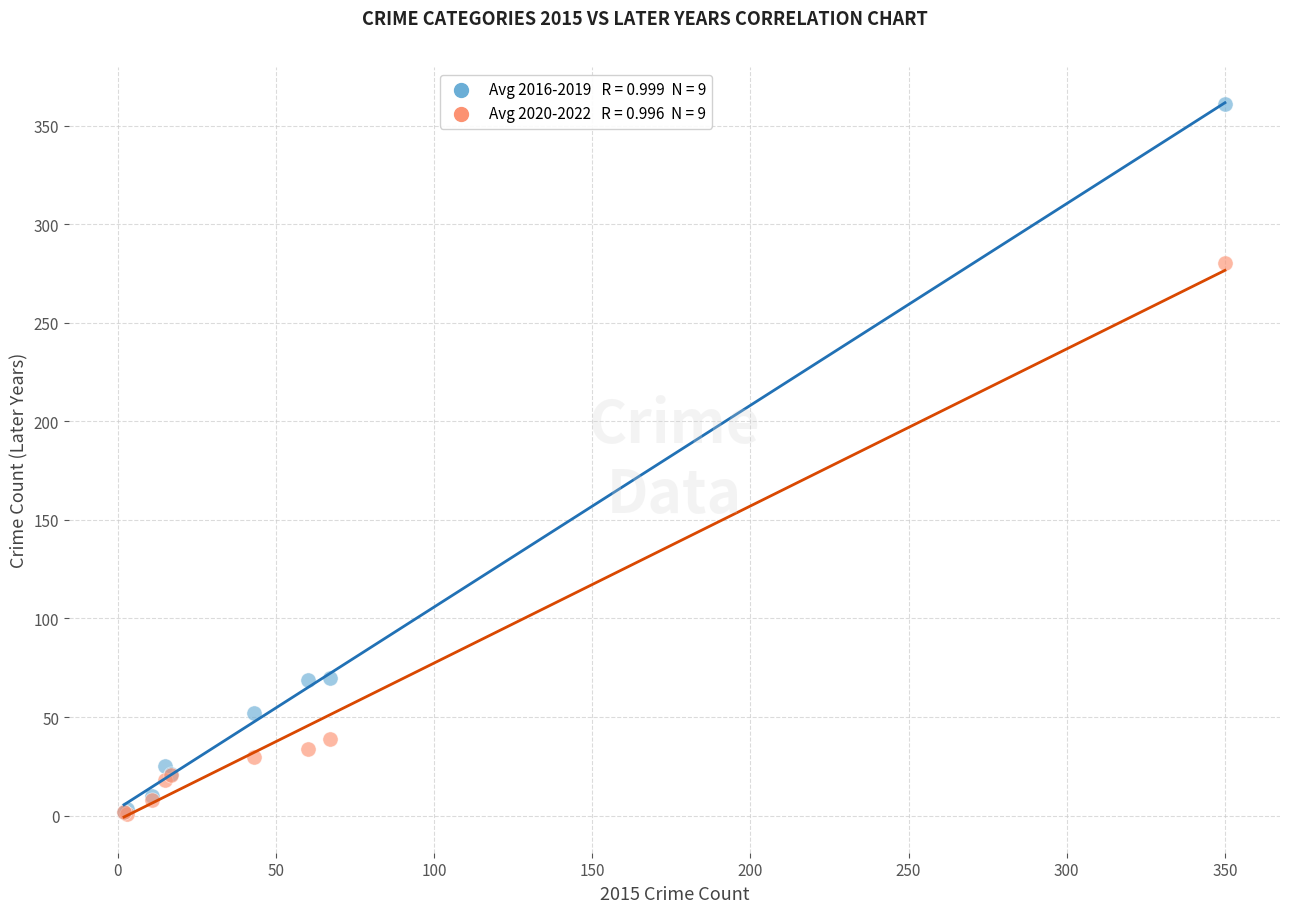

Across all series, what Y value is closest to 180?

280.3